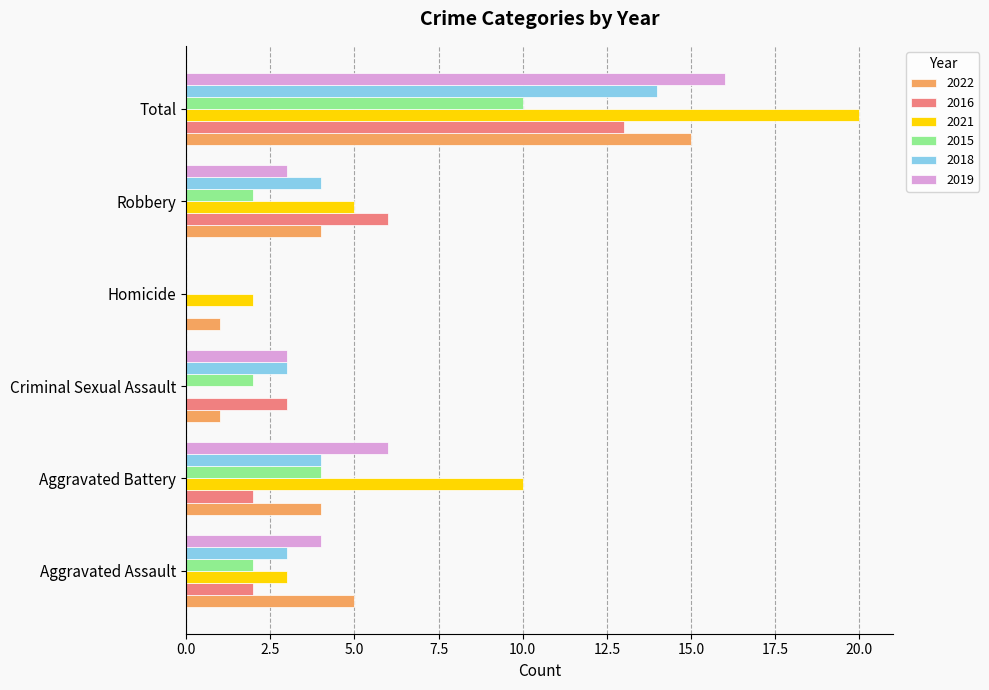

What is the sum of the 2022 values at Aggravated Assault and Aggravated Battery?

9